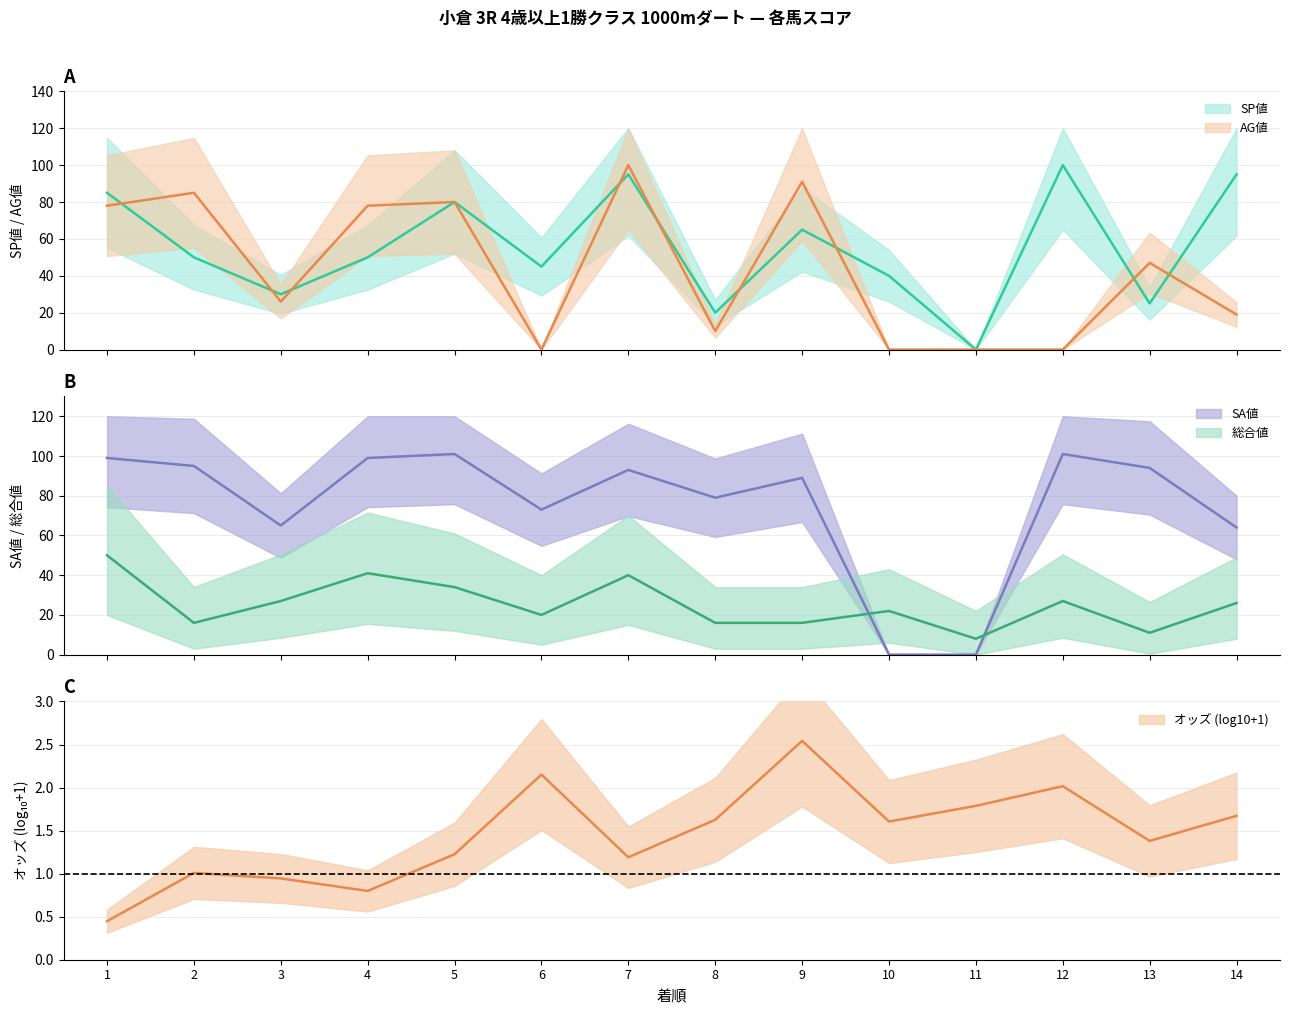

Which series has the largest total across all categories?

SA値